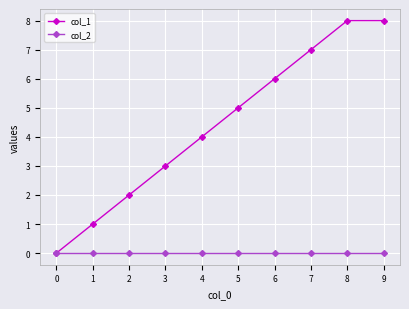

What are all the series names shown in the legend?

col_1, col_2